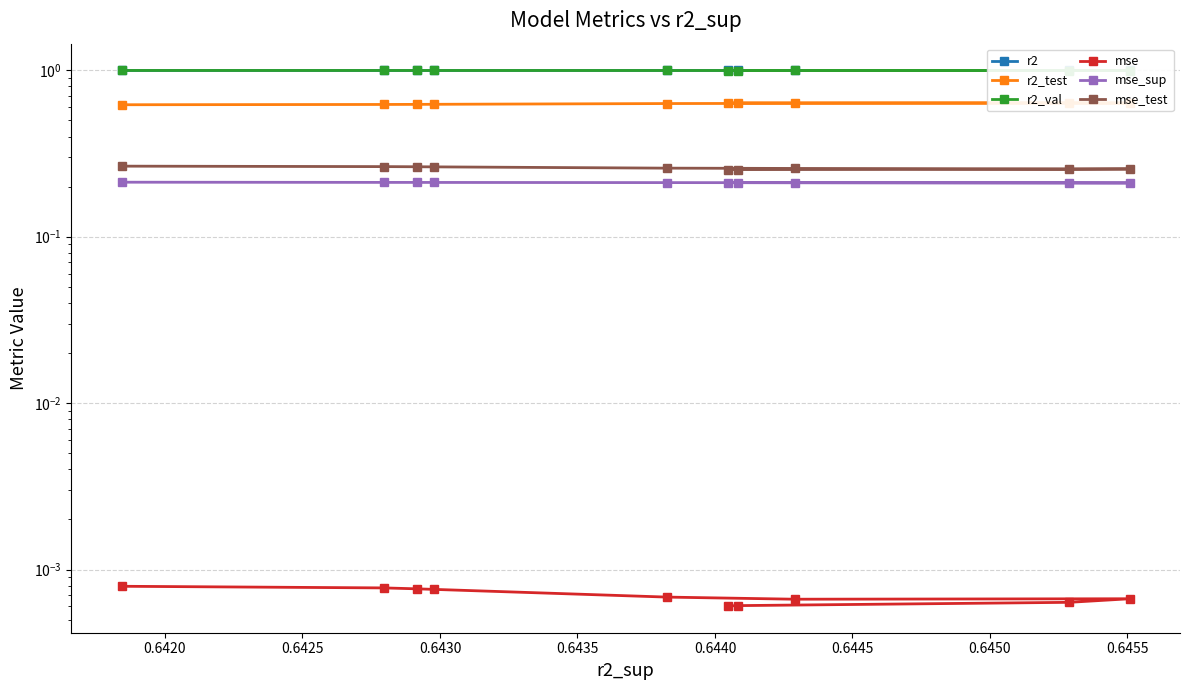

Rank the series at 0.6435 from highest to lowest value.

r2, r2_val, r2_test, mse_test, mse_sup, mse